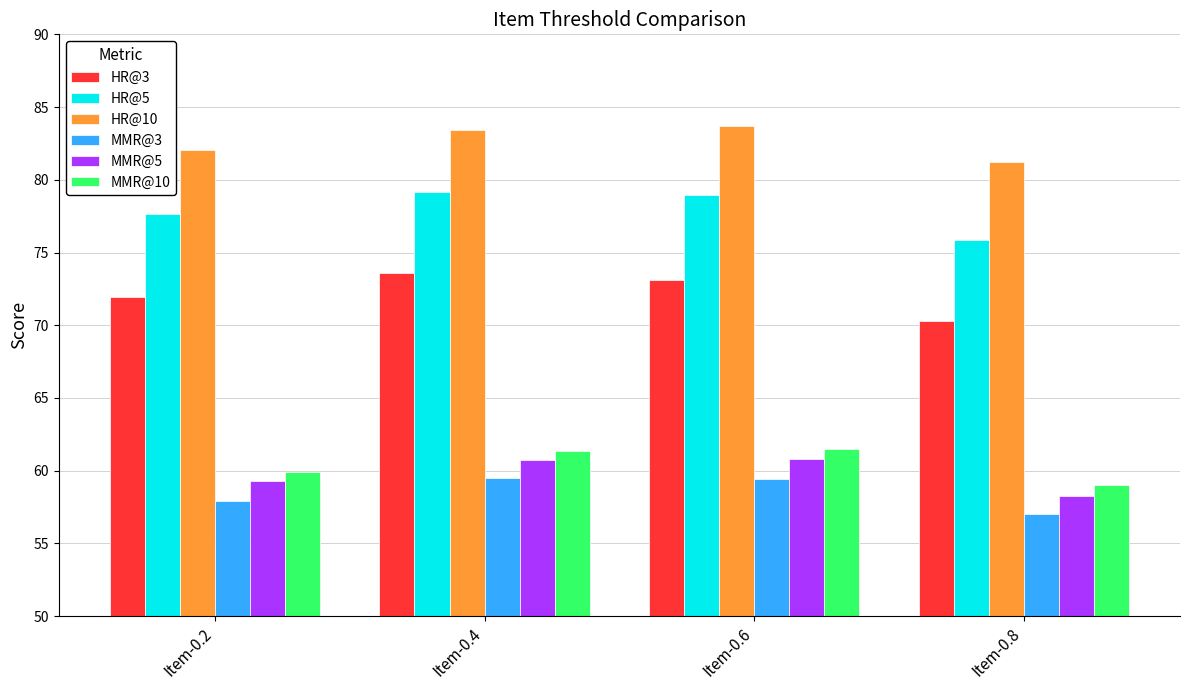

What is the average value of the HR@10 series?

82.6